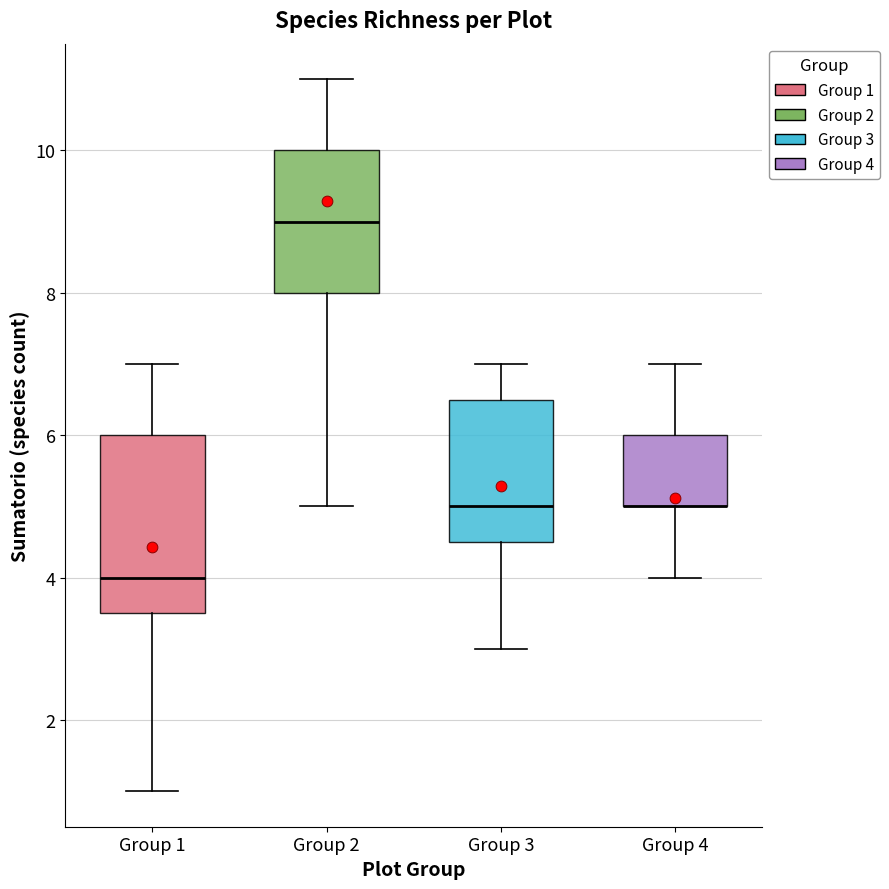

Reading left to right, read every box against the y-axis: the position of its median line, the range the box covers, and the ends of its whiskers. The values are not printed on the chart, so give them approximately, as read against the axis.

Group 1: median 4.0, box 3.6 to 6.0, whiskers 1.0 to 7.0
Group 2: median 9.0, box 8.0 to 10.0, whiskers 5.0 to 11.0
Group 3: median 5.0, box 4.6 to 6.6, whiskers 3.0 to 7.0
Group 4: median 5.0 (drawn on the box's lower edge), box 5.0 to 6.0, whiskers 4.0 to 7.0